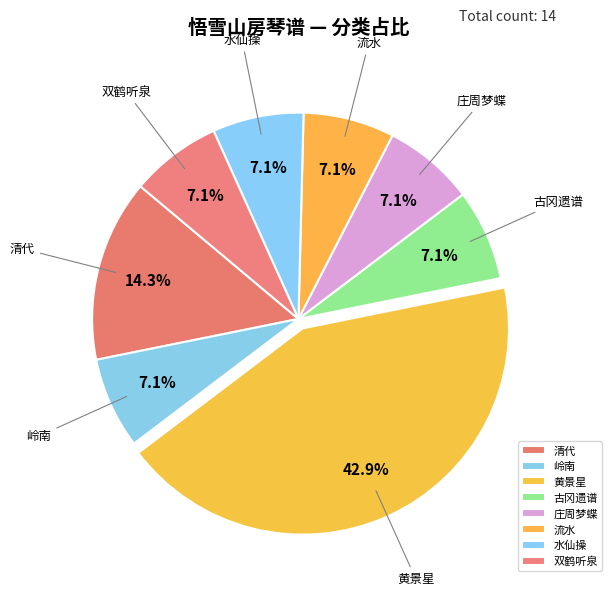

Do 清代 and 庄周梦蝶 together represent more than half of the pie?

No